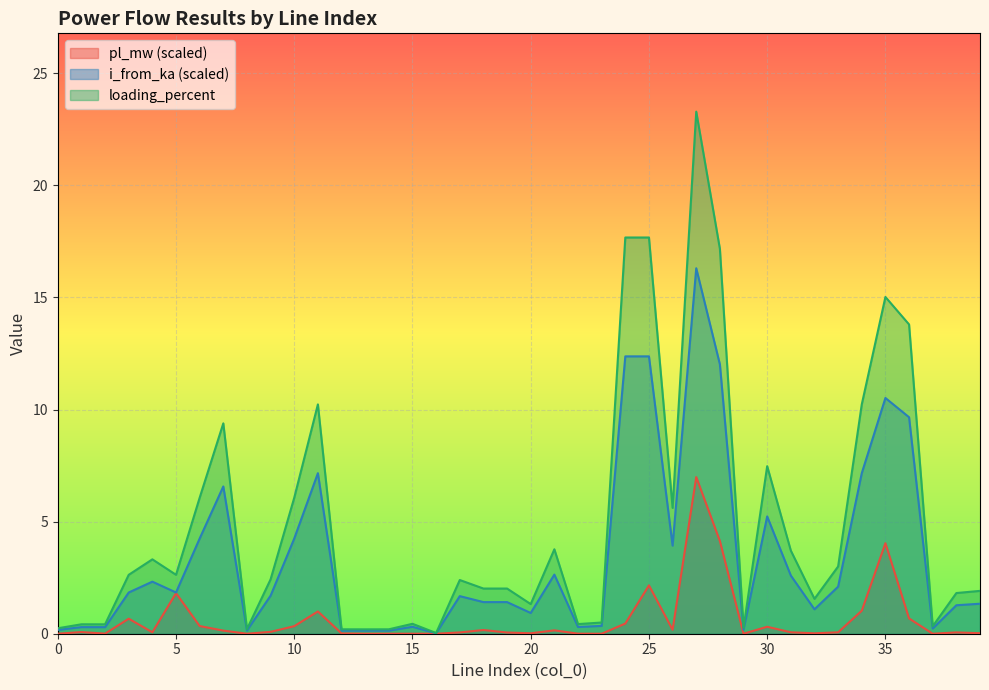

Where does the loading_percent series first go above 2?

3